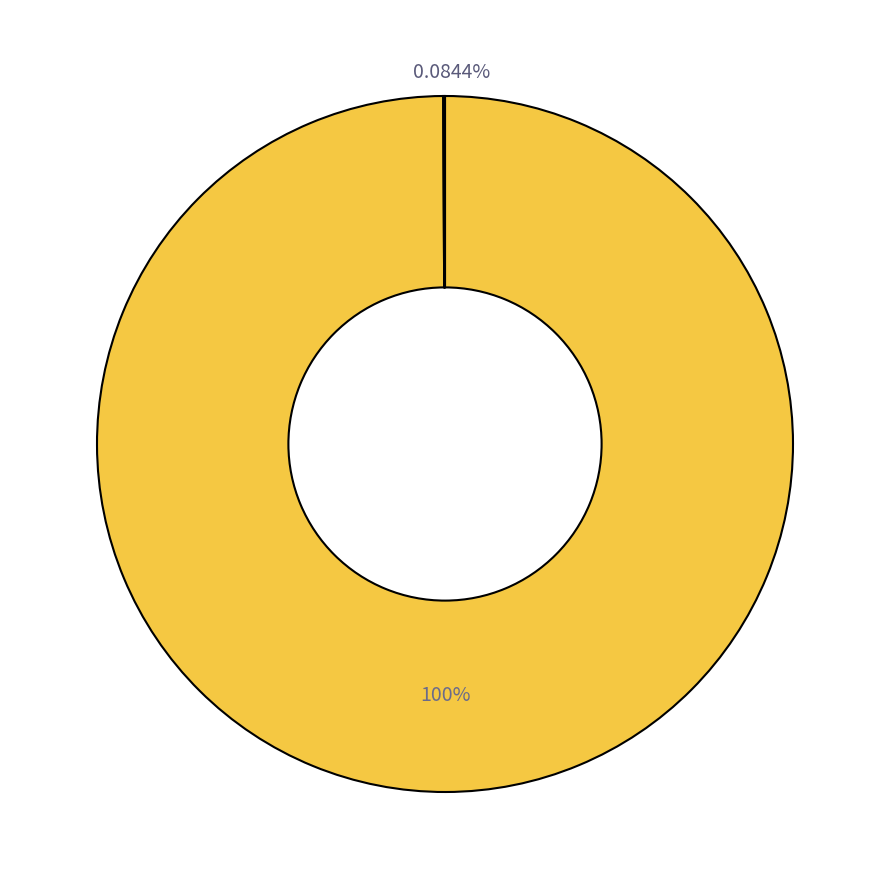

What is the change in value from 1688185438 to 1688185738?

-165